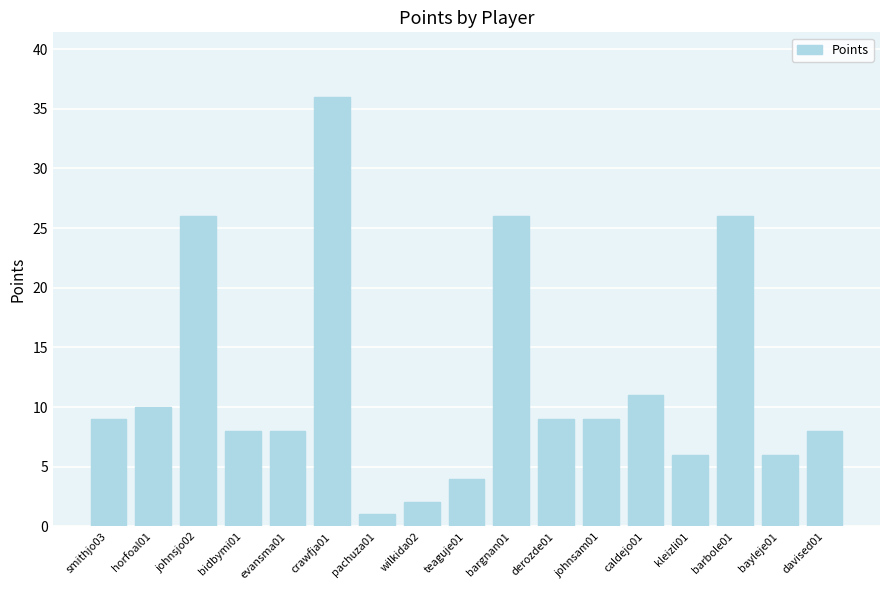

What position from the right is pachuza01?

11